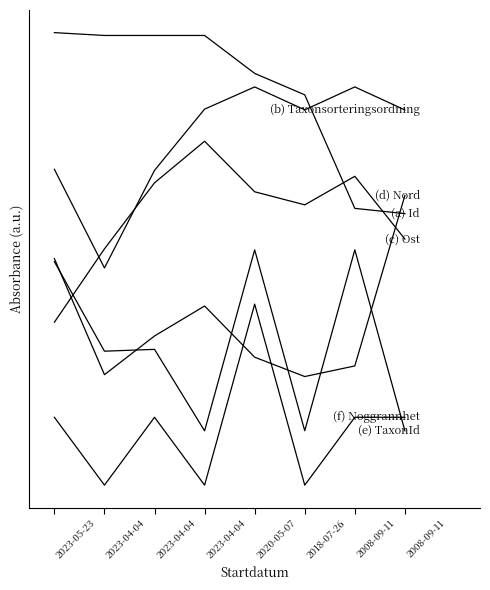

Does the chart display data point markers on the line(s)?

No